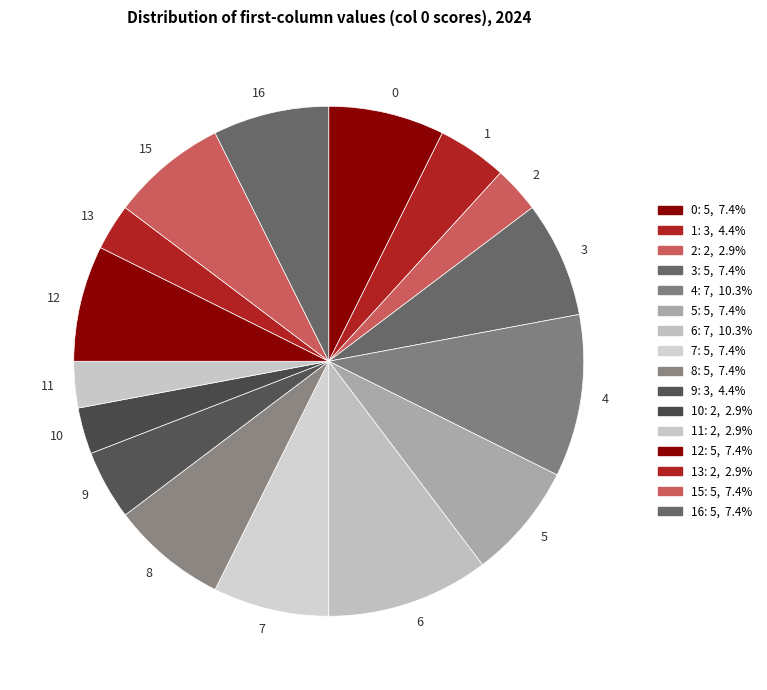

Combined, do 6 and 2 account for over 50%?

No